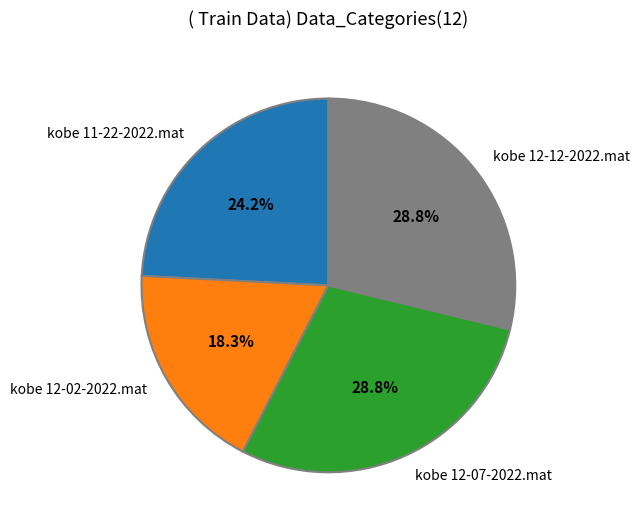

Is it true that kobe 12-02-2022.mat is 18% of the pie?

True